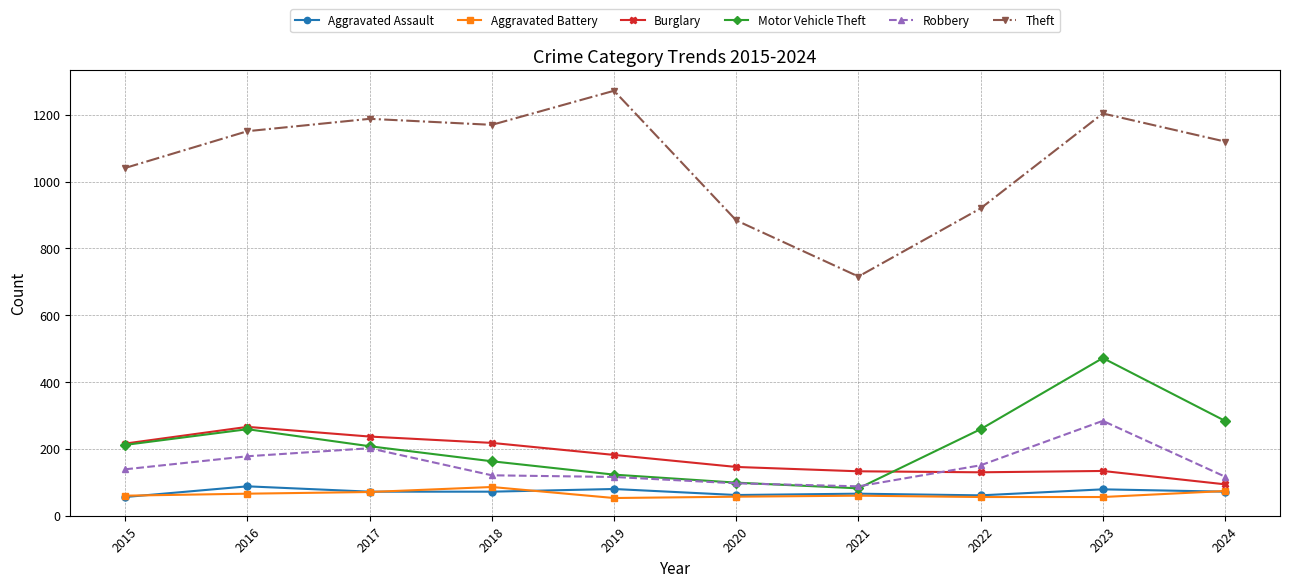

How many series are shown in this chart?

6